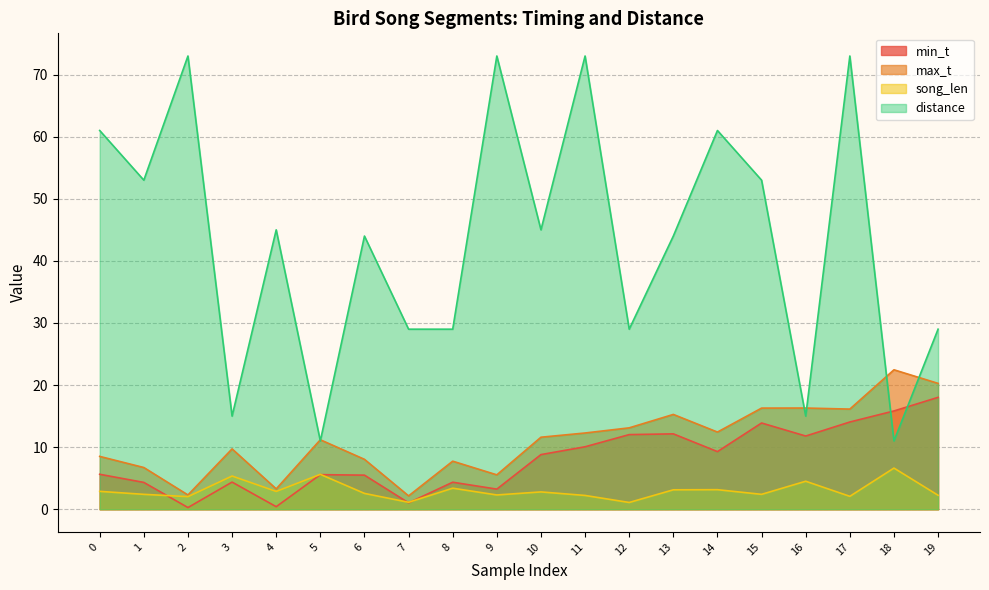

Is the value of min_t at 11 greater than the value of song_len at 0?

Yes